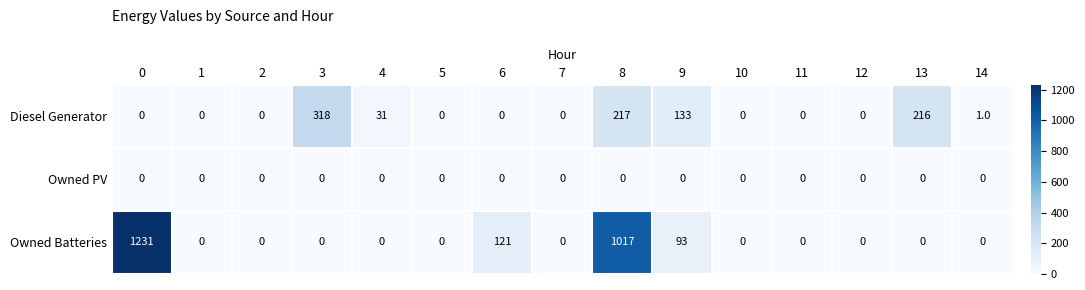

Where is Owned Batteries nearest to the value 615?

8